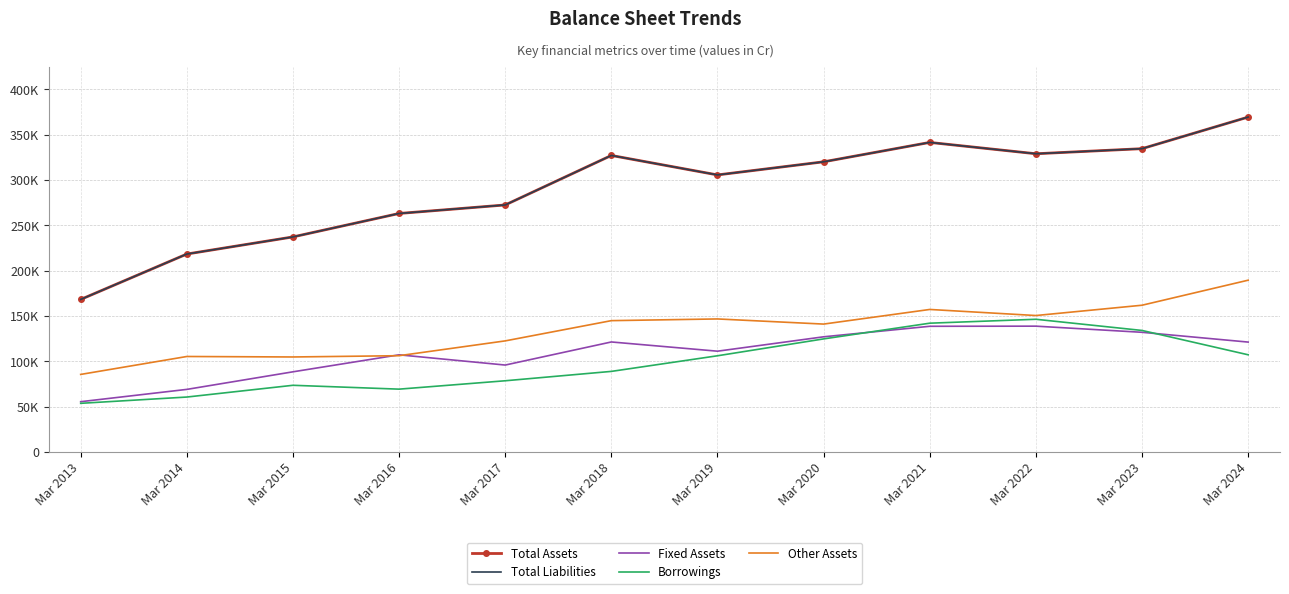

Reading left to right, list all the values displayed in this chart.

Total Assets: Mar 2013=168330	Mar 2014=218426	Mar 2015=237315	Mar 2016=263184	Mar 2017=272580	Mar 2018=327192	Mar 2019=305703	Mar 2020=320179	Mar 2021=341570	Mar 2022=329061	Mar 2023=334674	Mar 2024=369521
Total Liabilities: Mar 2013=168330	Mar 2014=218426	Mar 2015=237315	Mar 2016=263184	Mar 2017=272580	Mar 2018=327192	Mar 2019=305703	Mar 2020=320179	Mar 2021=341570	Mar 2022=329061	Mar 2023=334674	Mar 2024=369521
Fixed Assets: Mar 2013=55512	Mar 2014=69092	Mar 2015=88479	Mar 2016=107232	Mar 2017=95944	Mar 2018=121414	Mar 2019=111234	Mar 2020=127107	Mar 2021=138708	Mar 2022=138855	Mar 2023=132080	Mar 2024=121285
Borrowings: Mar 2013=53716	Mar 2014=60642	Mar 2015=73610	Mar 2016=69360	Mar 2017=78604	Mar 2018=88950	Mar 2019=106175	Mar 2020=124788	Mar 2021=142131	Mar 2022=146449	Mar 2023=134113	Mar 2024=107262
Other Assets: Mar 2013=85600	Mar 2014=105385	Mar 2015=104858	Mar 2016=106266	Mar 2017=122600	Mar 2018=144932	Mar 2019=146814	Mar 2020=141141	Mar 2021=157278	Mar 2022=150575	Mar 2023=161941	Mar 2024=189566